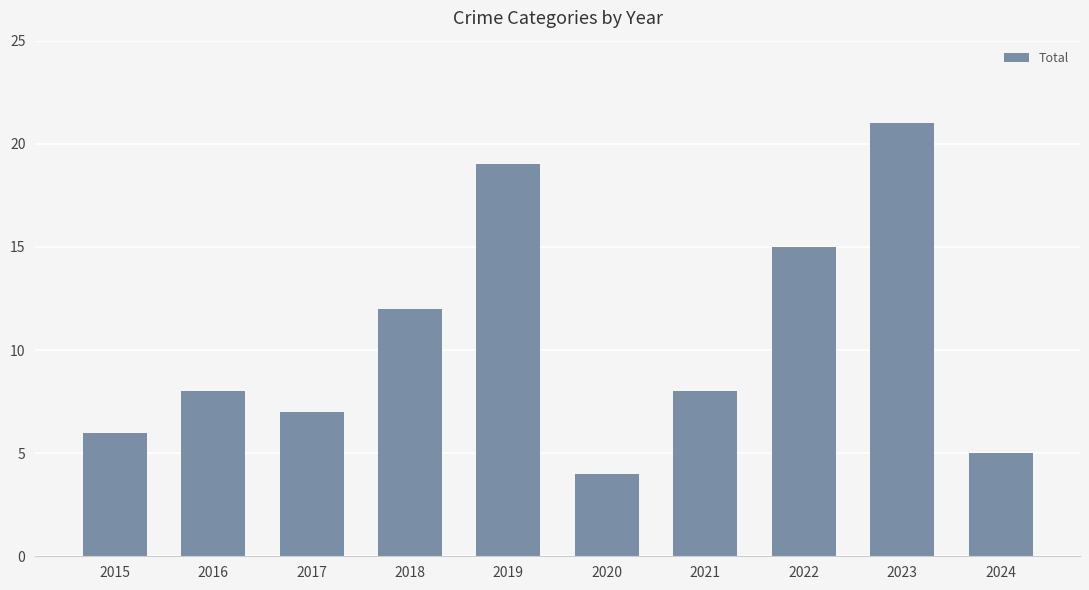

What is the change in value from 2016 to 2024?

-3